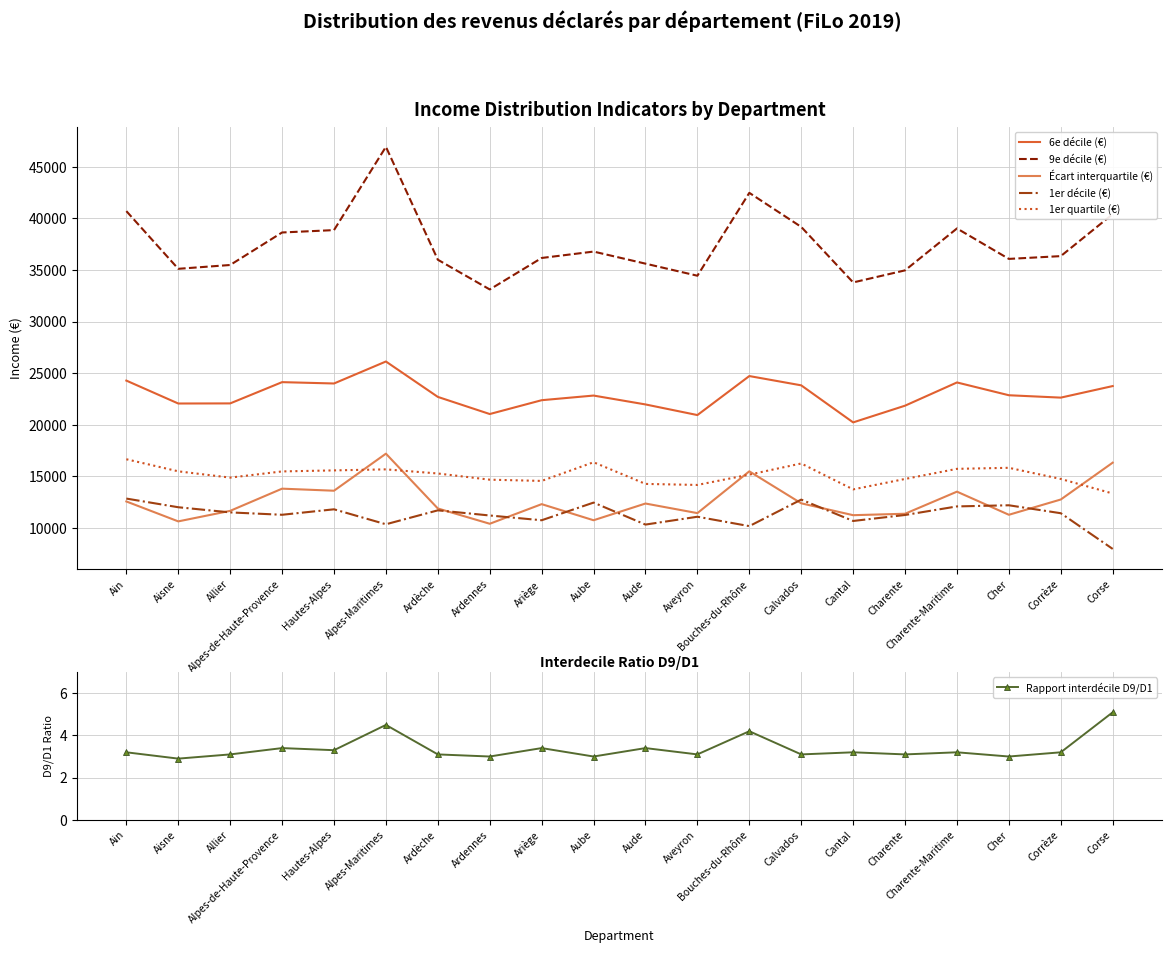

Which series changed the most between Ain and Ardèche?

9e décile (€)